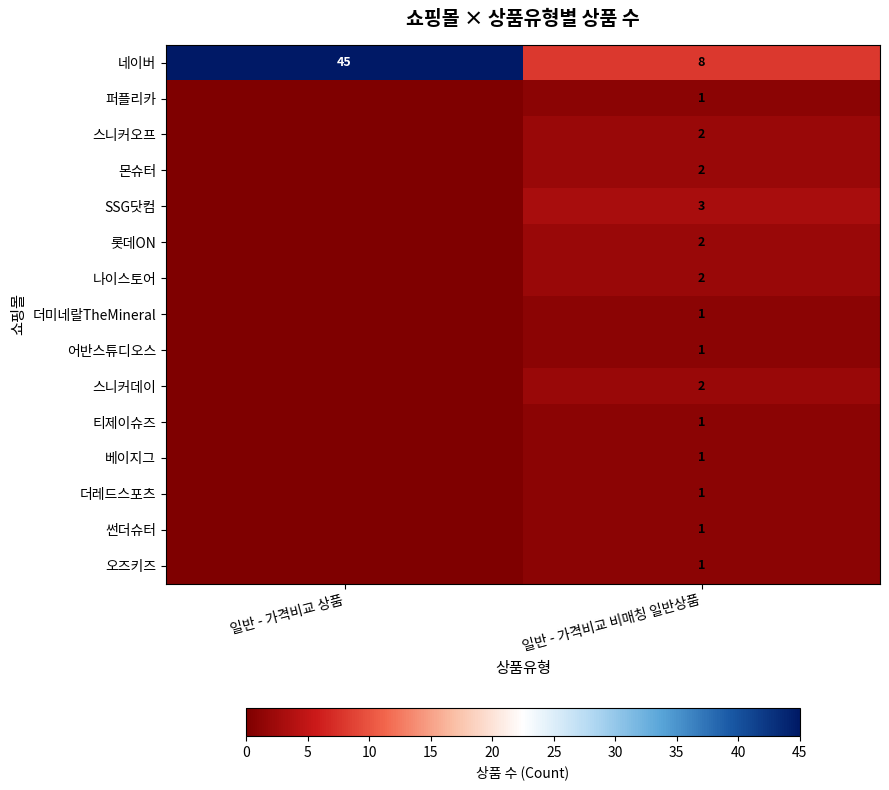

What is the total value across all series at 일반 - 가격비교 비매칭 일반상품?

29